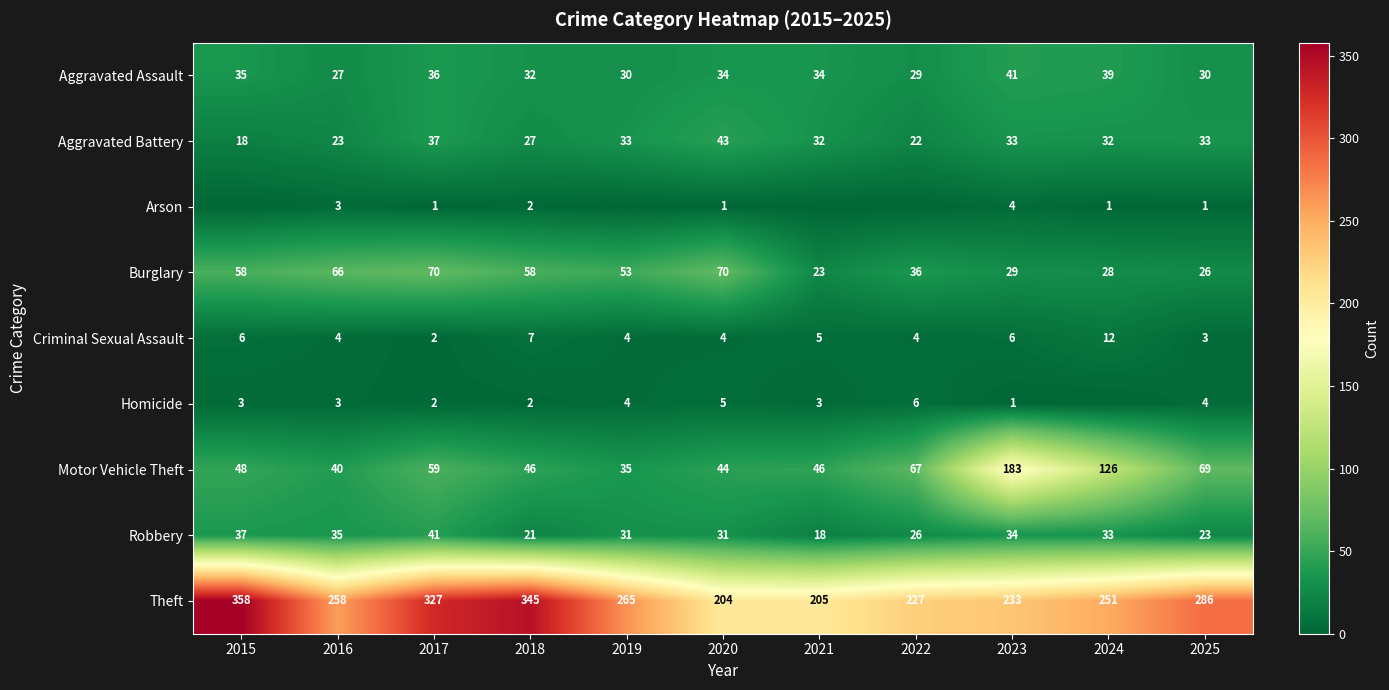

What is the minimum value for Burglary?

23